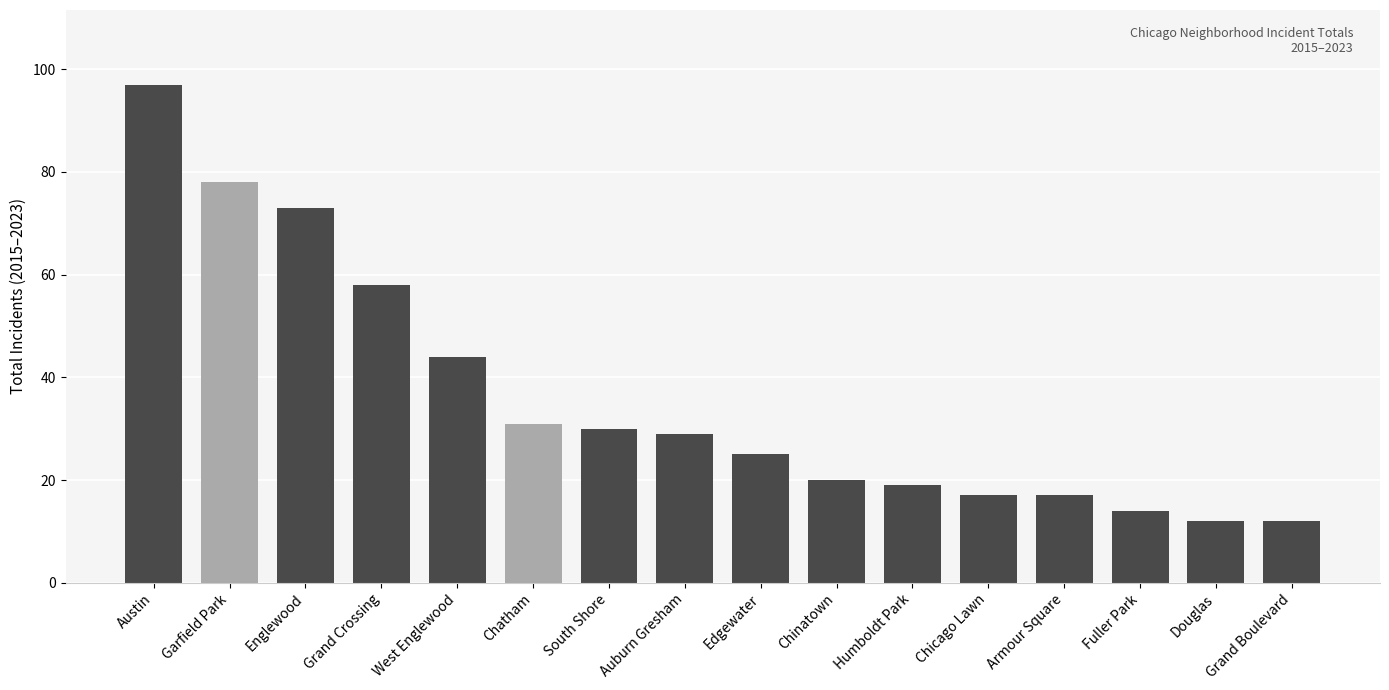

What position from the left is Humboldt Park?

11